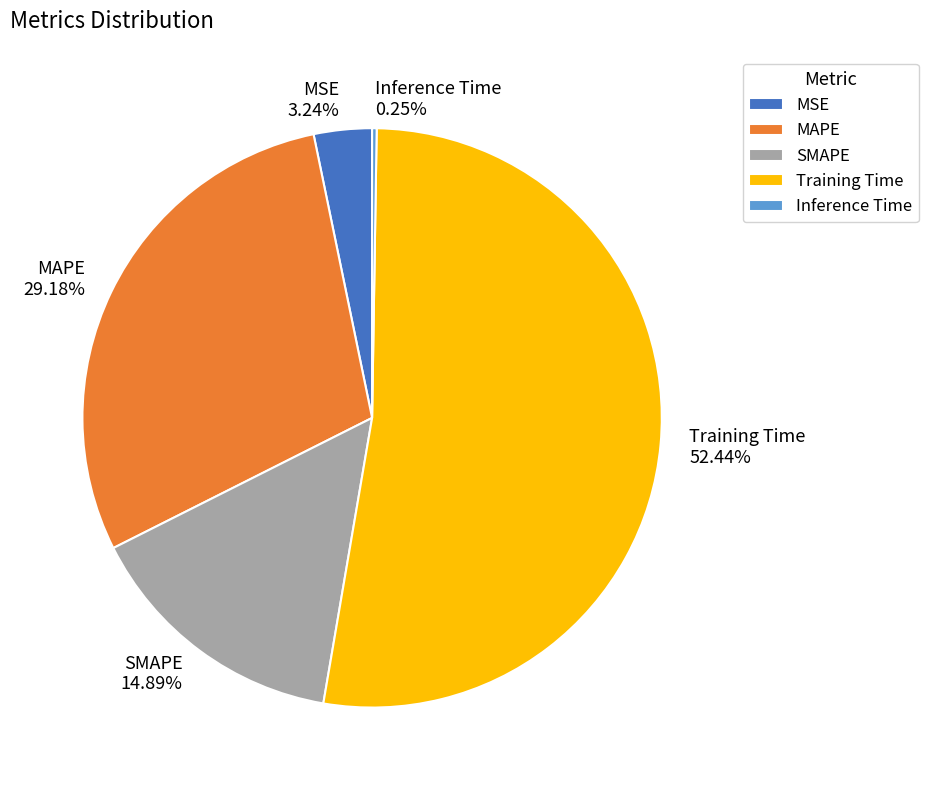

Which category has the biggest portion of the pie?

Training Time